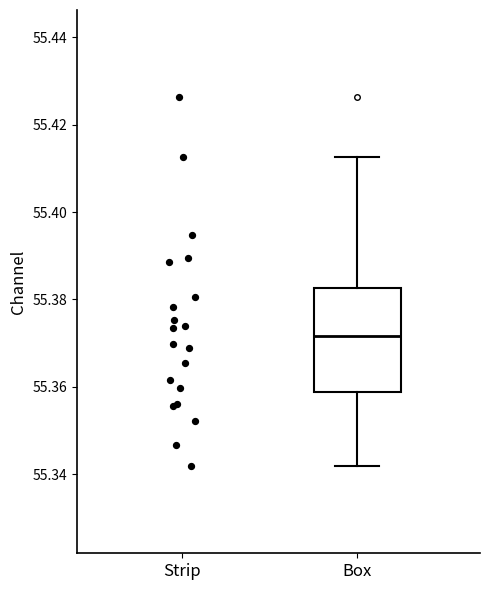

Where does the median line of the box for Box sit on the y-axis? The values are not printed on the chart, so give them approximately, as read against the axis.

55.372